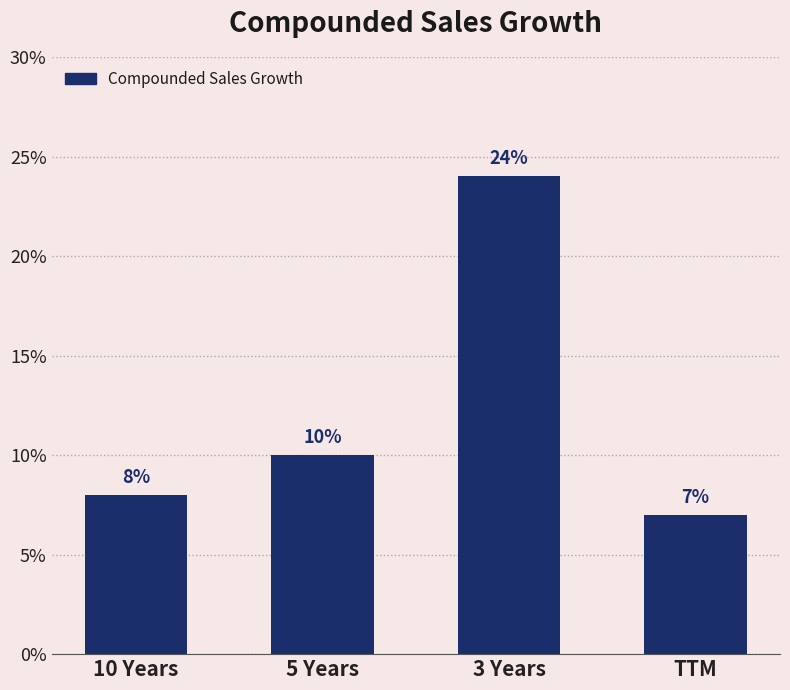

Are the bars horizontal?

No